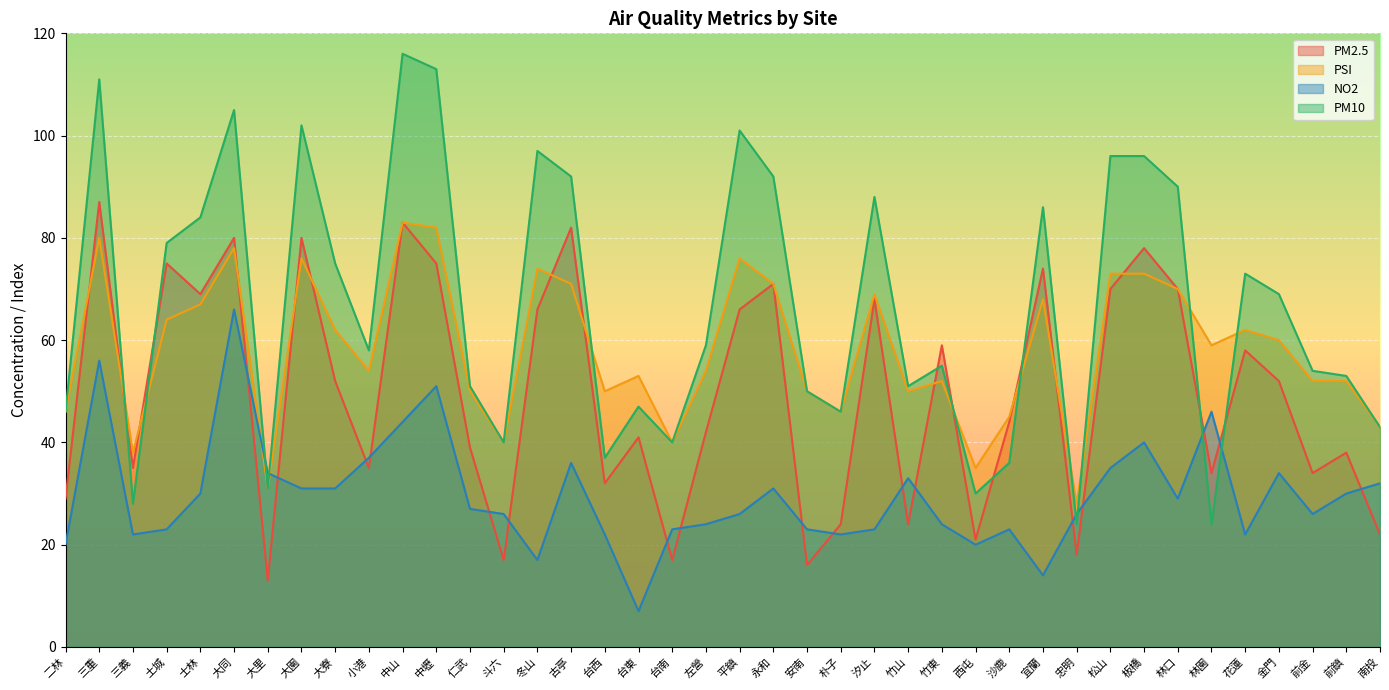

Rank the series by their average value, from highest to lowest.

PM10, PSI, PM2.5, NO2